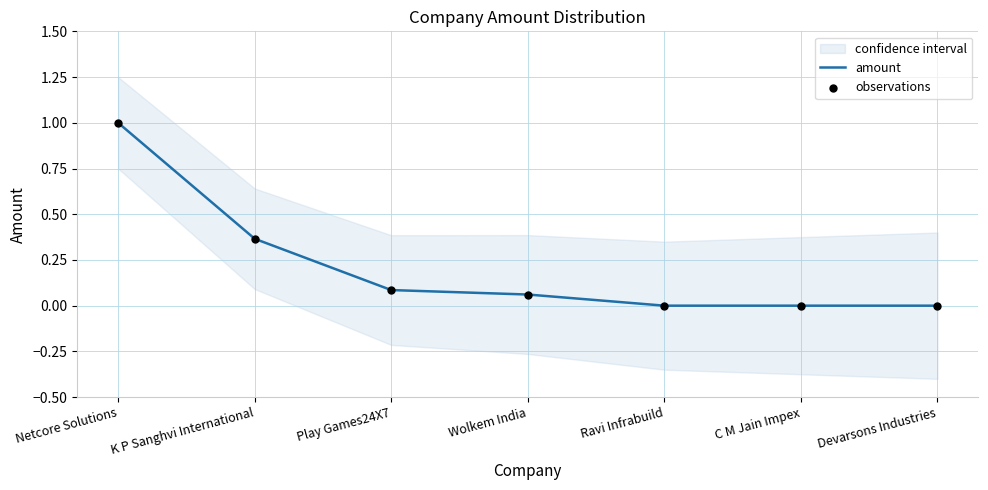

What is the maximum value for amount?

1.0